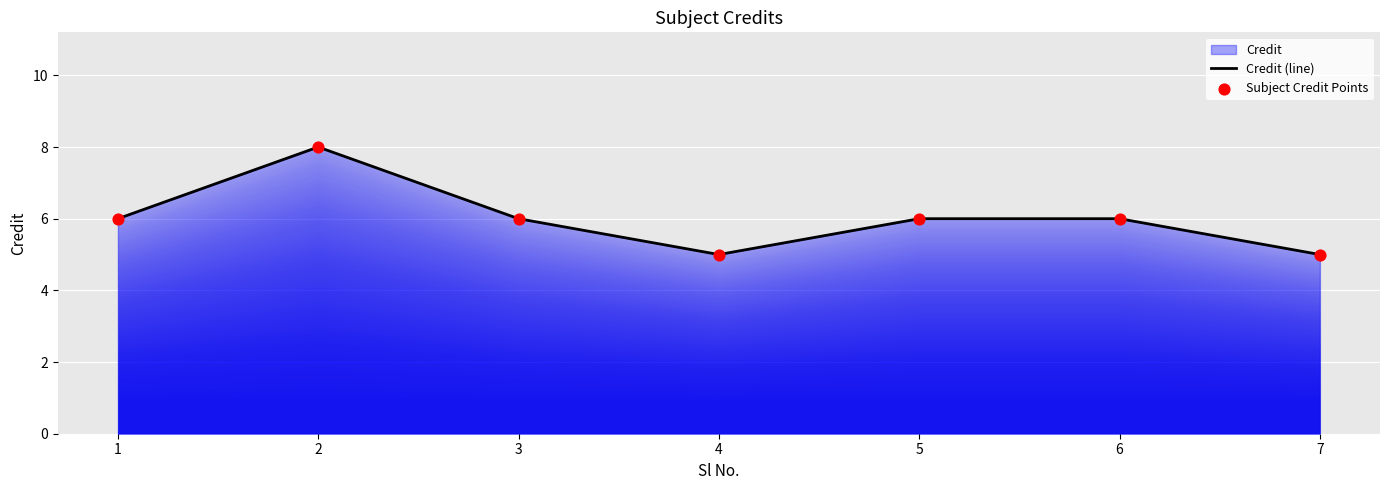

What is the approximate value at 3?

6